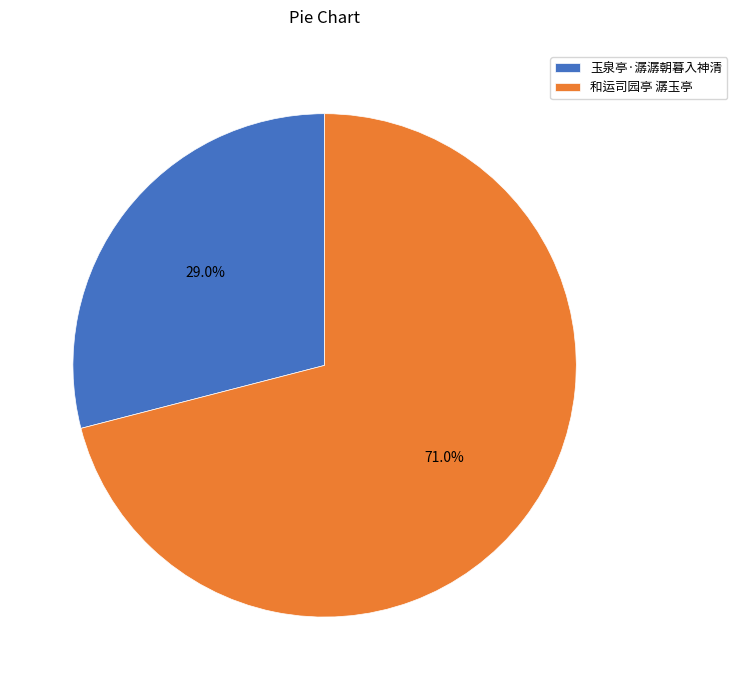

Rank the categories by value from lowest to highest.

玉泉亭·潺潺朝暮入神清, 和运司园亭 潺玉亭